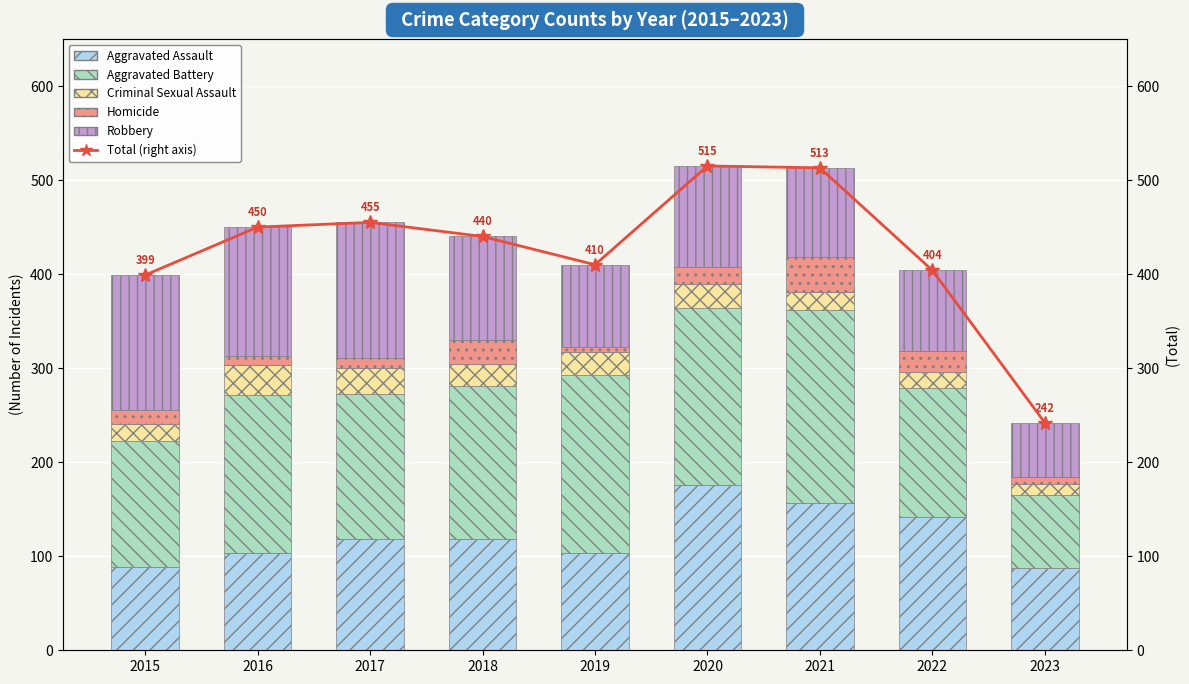

Which label corresponds to the smallest value in the chart?

2019